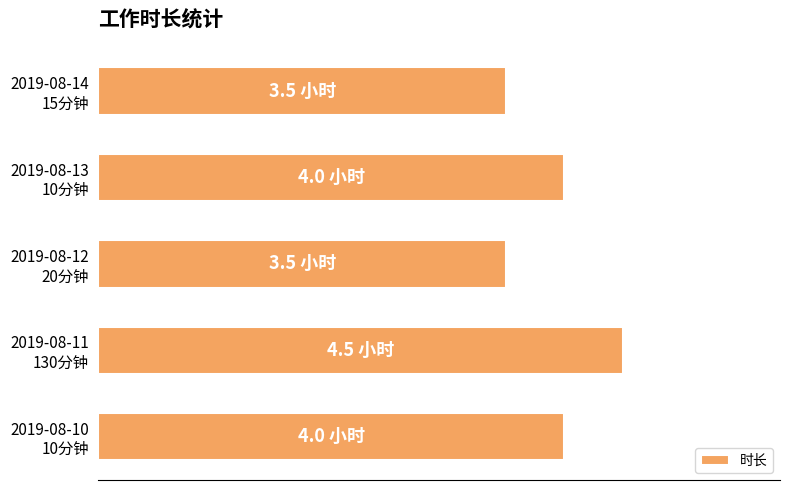

What is the average value?

3.9